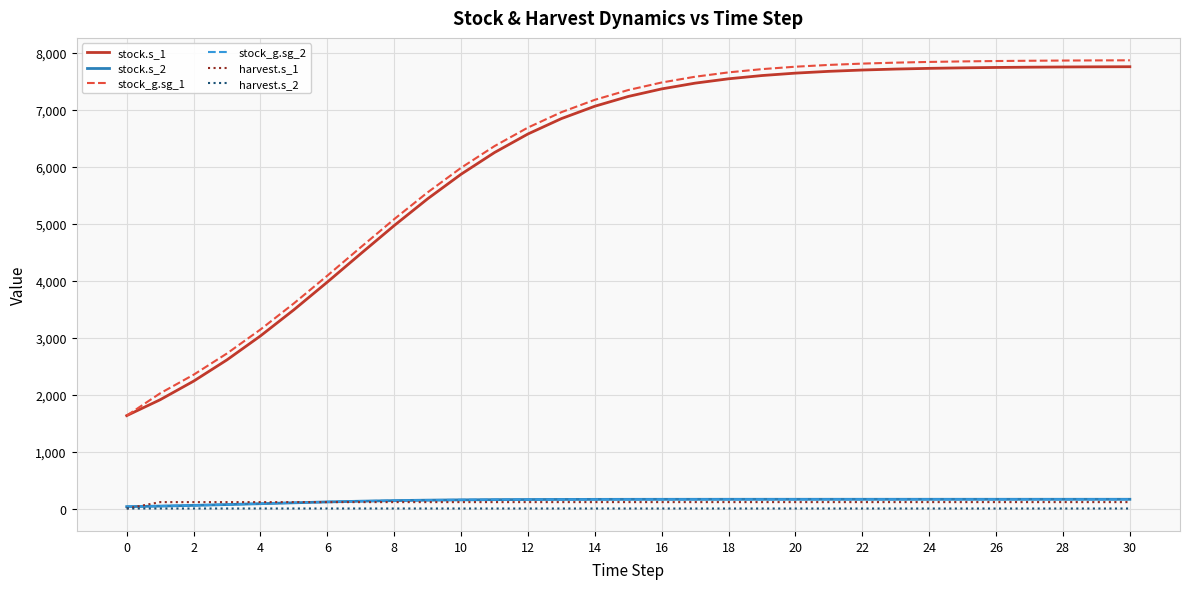

What is the greatest value displayed?

7869.7